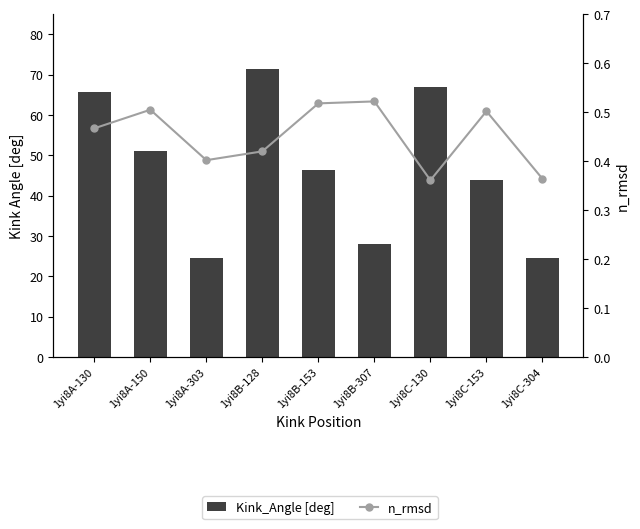

Count the n_rmsd values in the range 0 to 1.

9